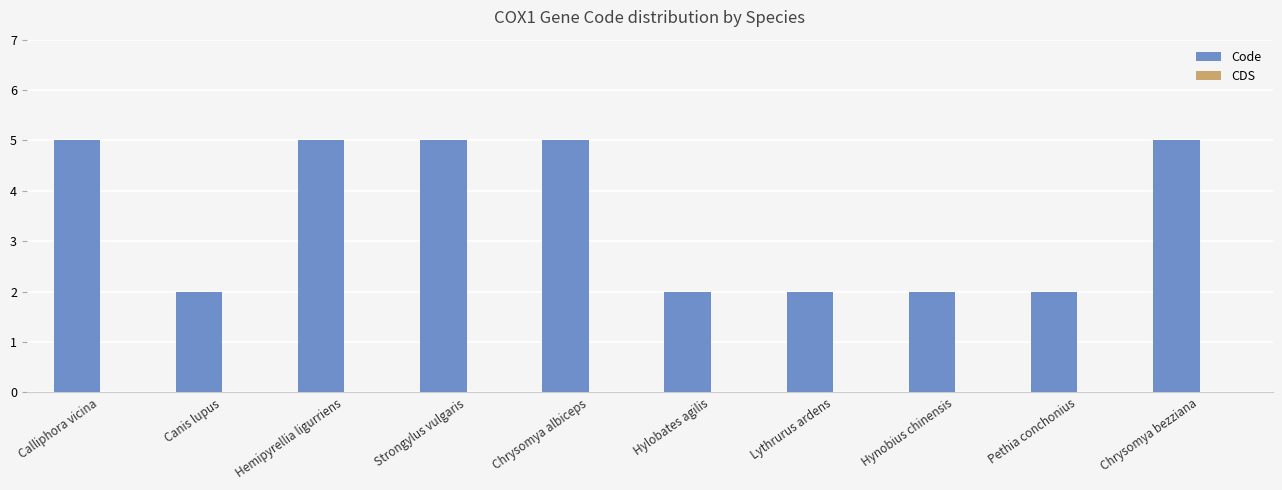

Count the number of categories in the chart.

10